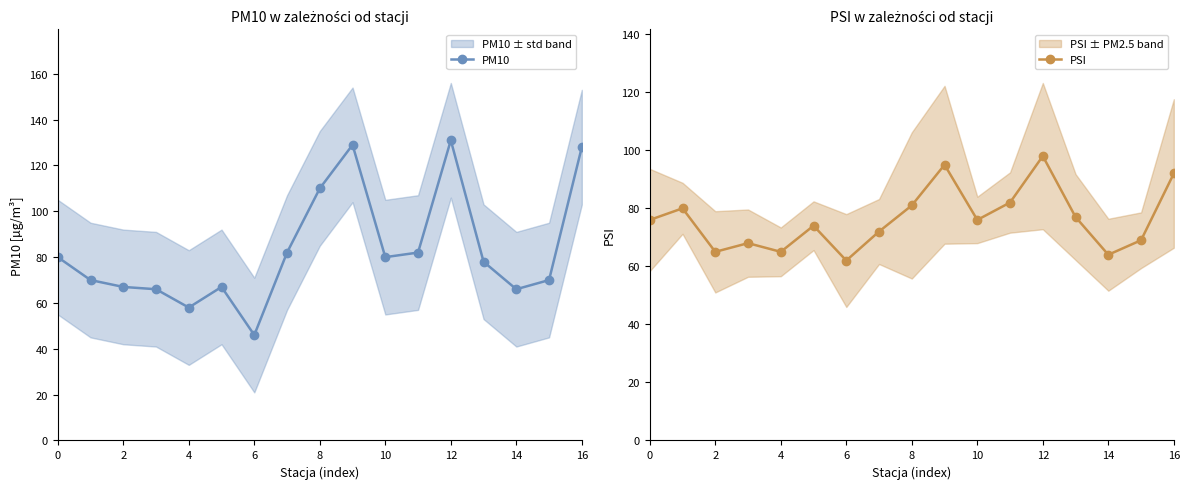

How many interior local valleys does the PSI series have?

5